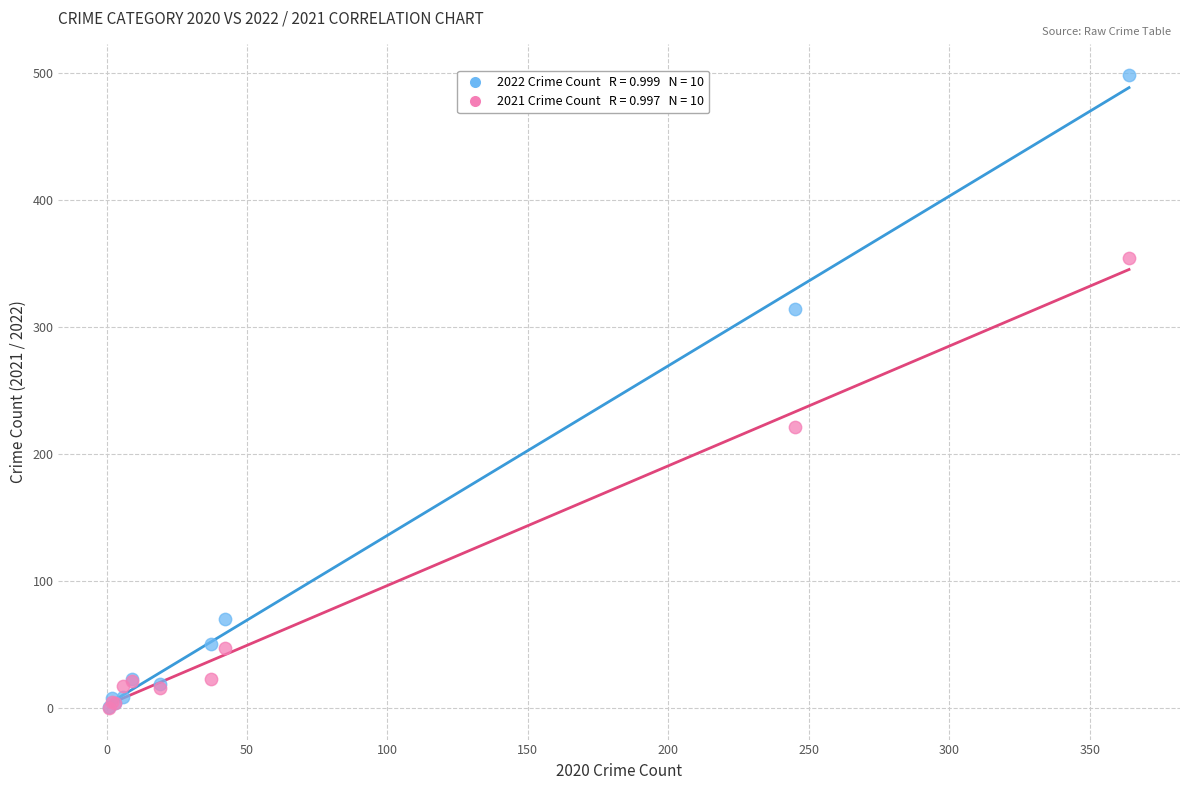

Across all series, what Y value is closest to 249?

221